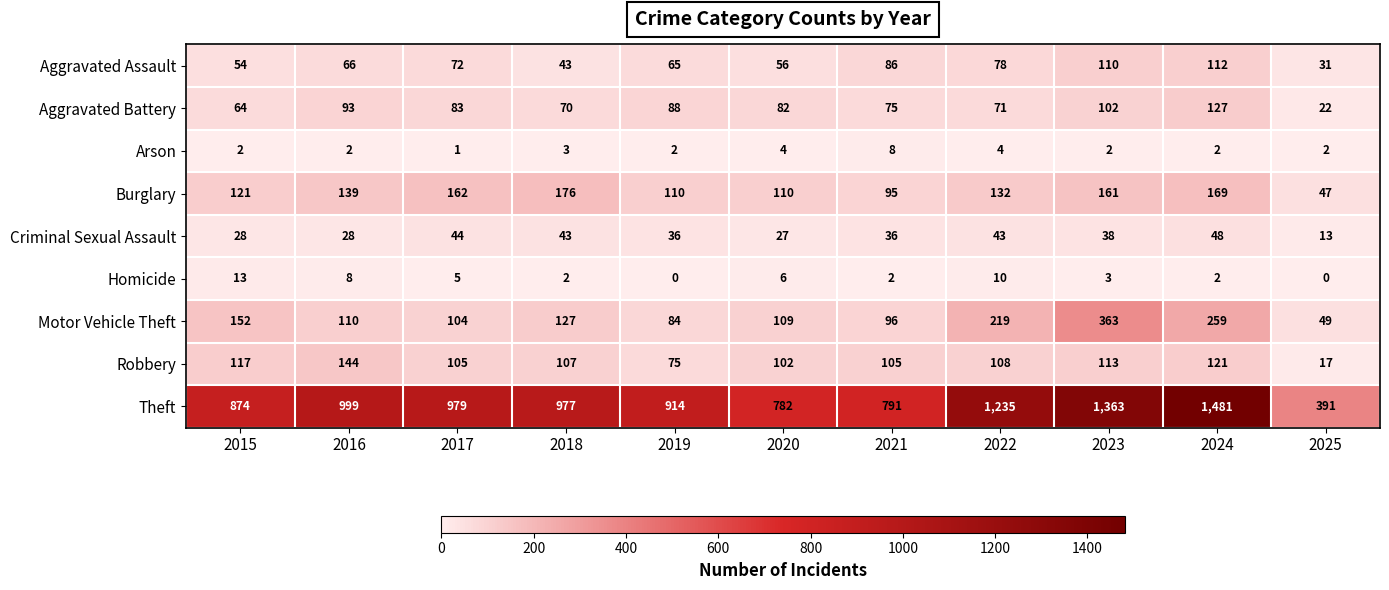

Which series has the largest range (max minus min)?

Theft